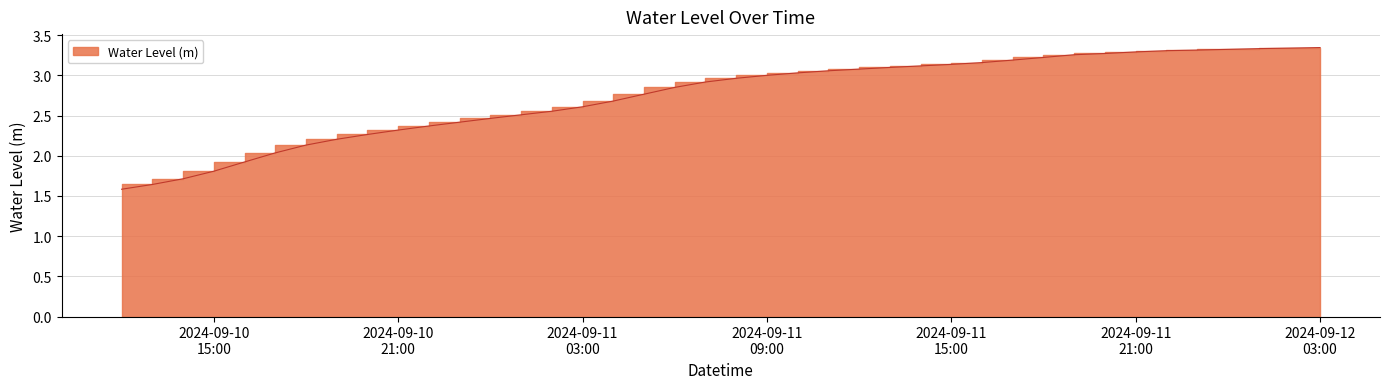

Reading left to right, transcribe all the data shown in this chart.

1.6	1.6	1.7	1.8	1.9	2.0	2.1	2.2	2.3	2.3	2.4	2.4	2.5	2.5	2.6	2.6	2.7	2.8	2.9	2.9	3.0	3.0	3.0	3.1	3.1	3.1	3.1	3.1	3.2	3.2	3.2	3.3	3.3	3.3	3.3	3.3	3.3	3.3	3.3	3.3